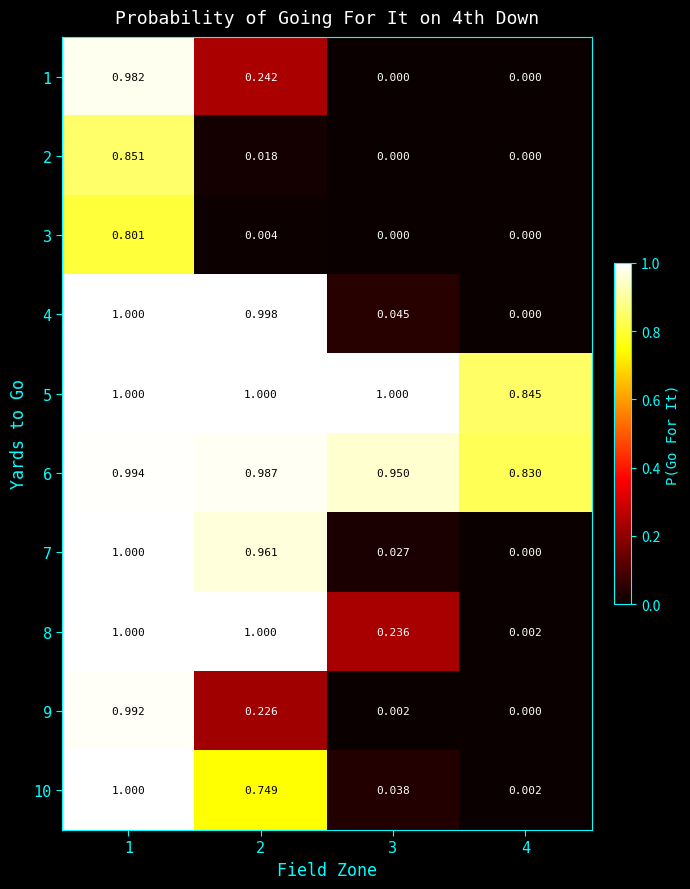

Count the number of data series in this chart.

10